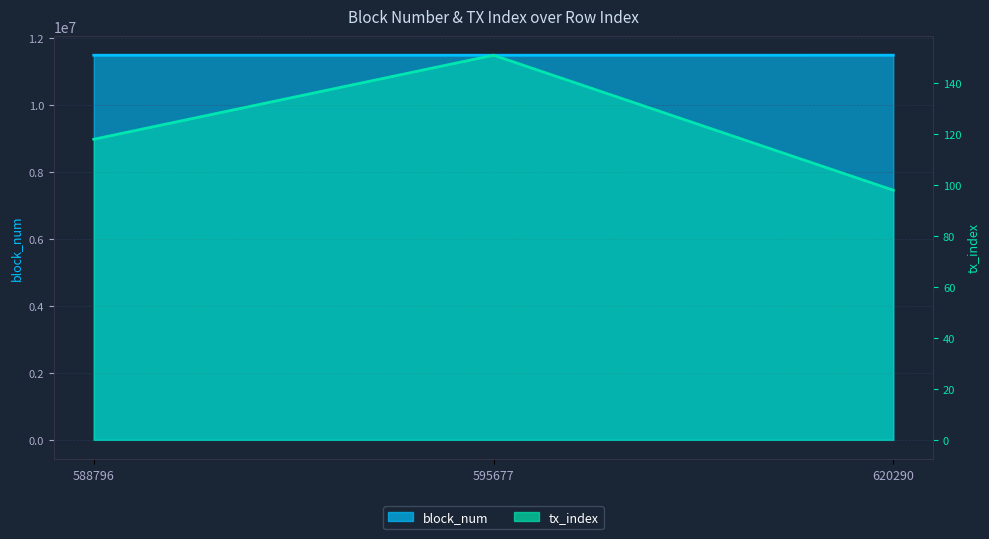

The value of block_num at 588796 is 16537969. True or false?

False